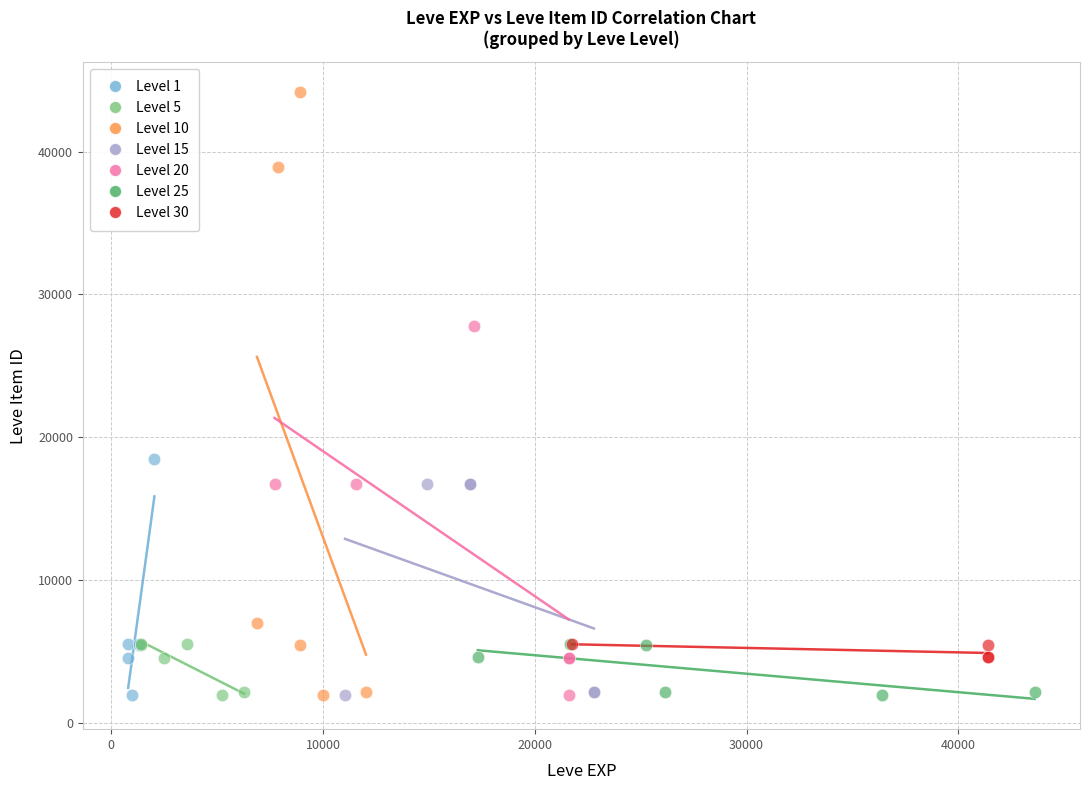

Which series contains the highest Y value?

Level 10